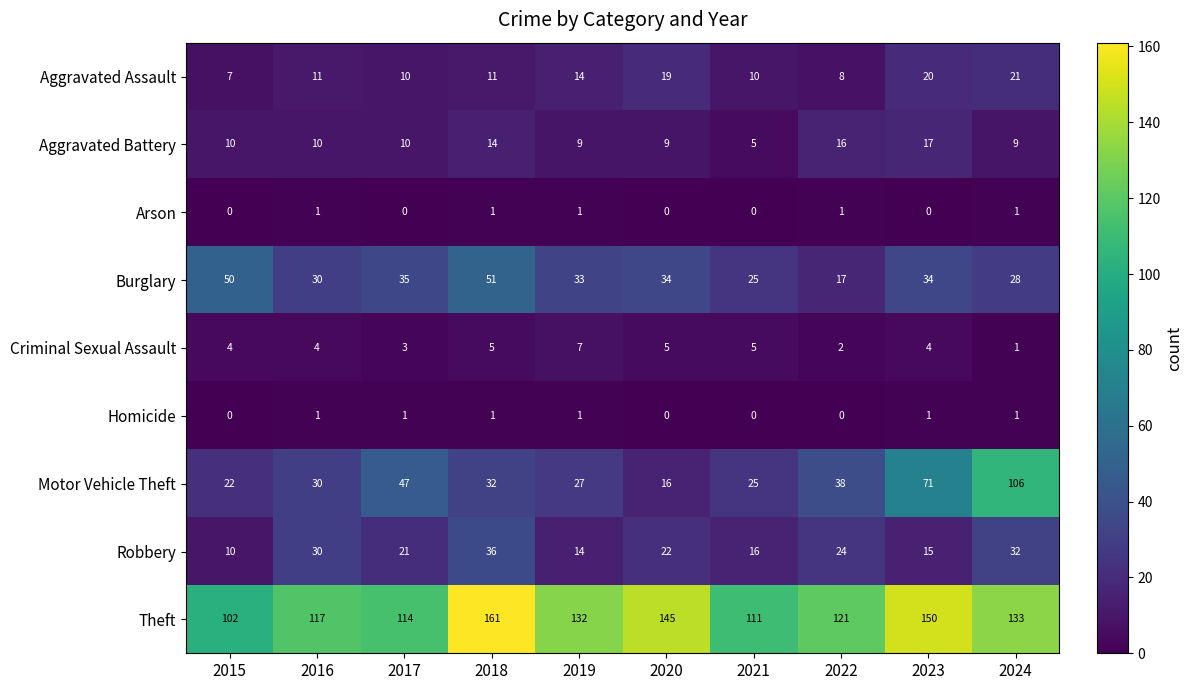

At which label does Theft first exceed 132?

2018